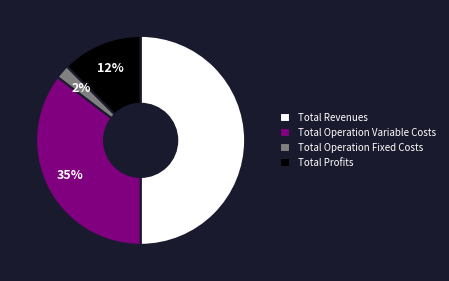

Rank the categories by value from lowest to highest.

Total Operation Fixed Costs, Total Profits, Total Operation Variable Costs, Total Revenues